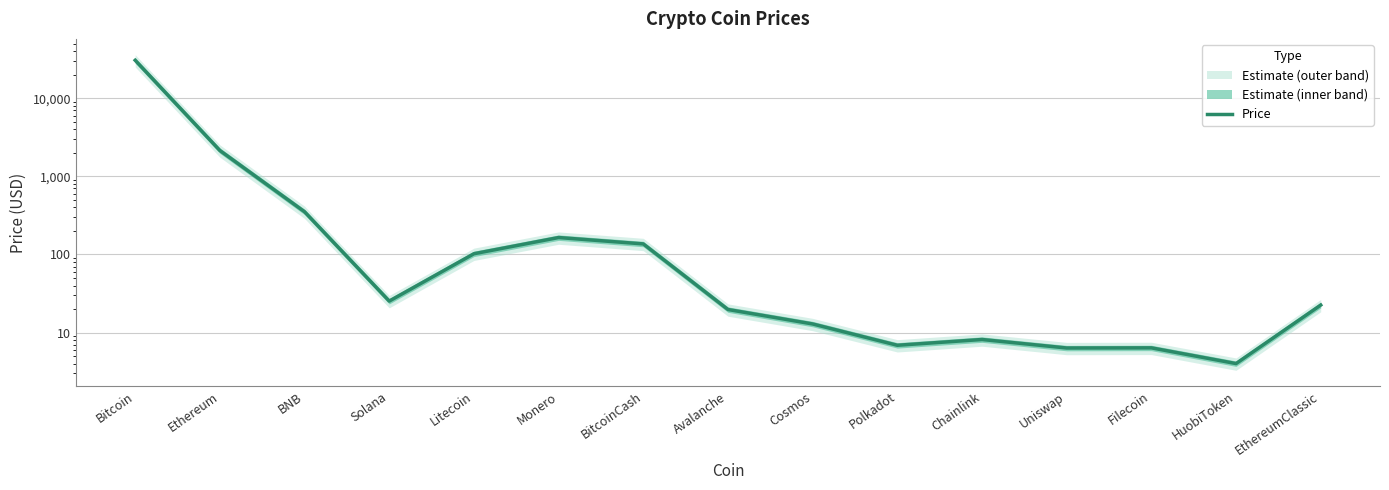

The value at BitcoinCash is 197.3. True or false?

False